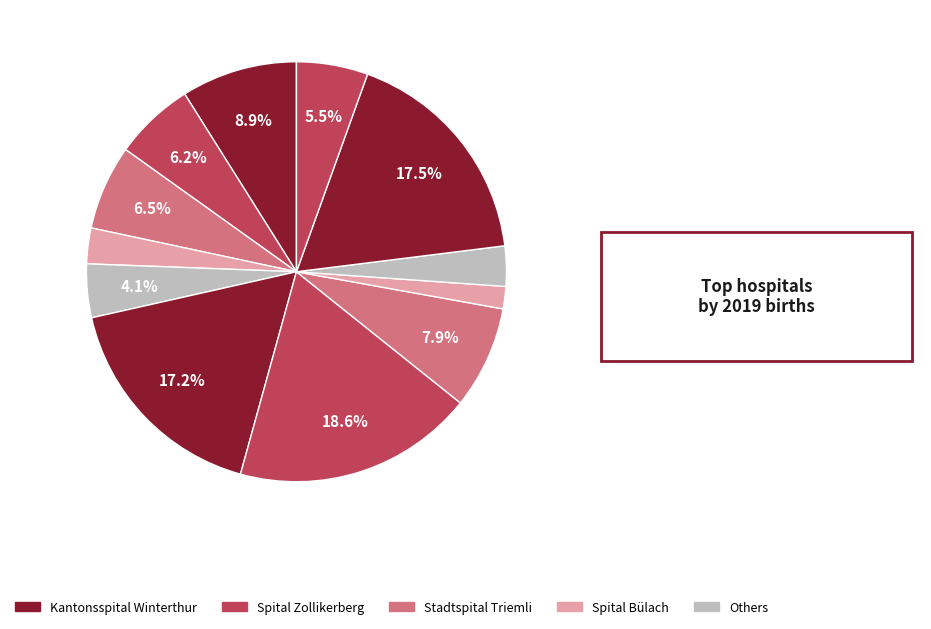

How many segments does this pie chart have?

12